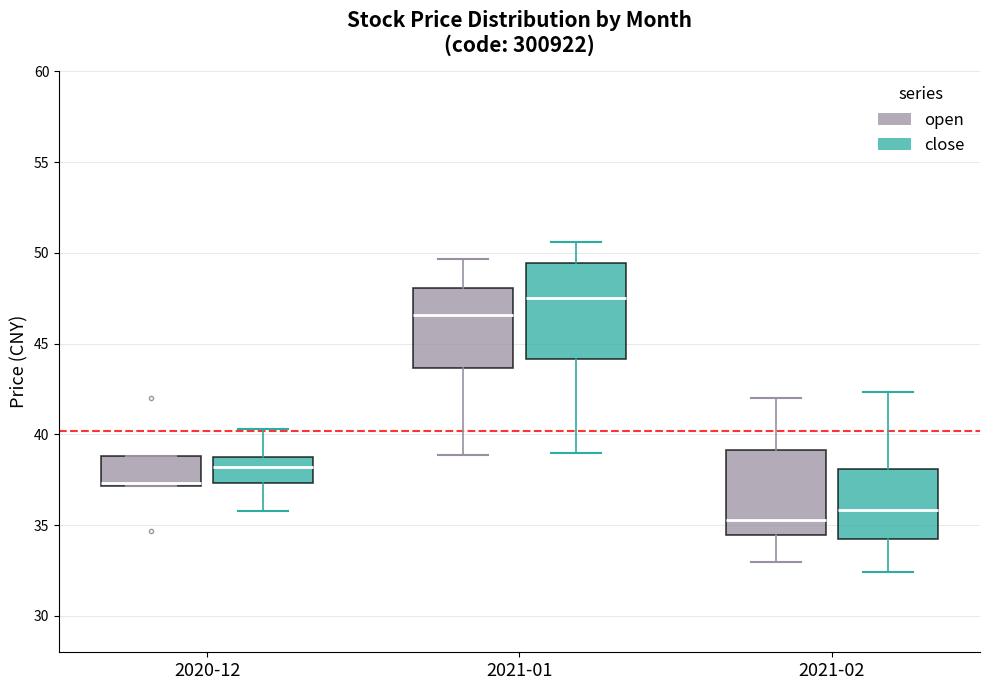

Where is the upper edge of the box for 2021-01 (close) on the y-axis? The values are not printed on the chart, so give them approximately, as read against the axis.

49.5